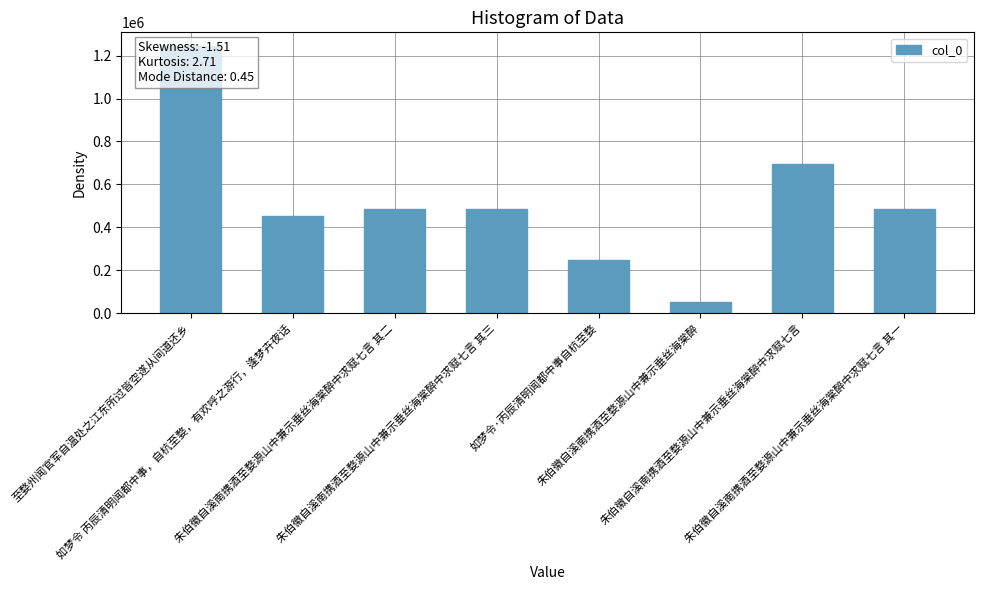

What is the greatest value displayed?

1246347